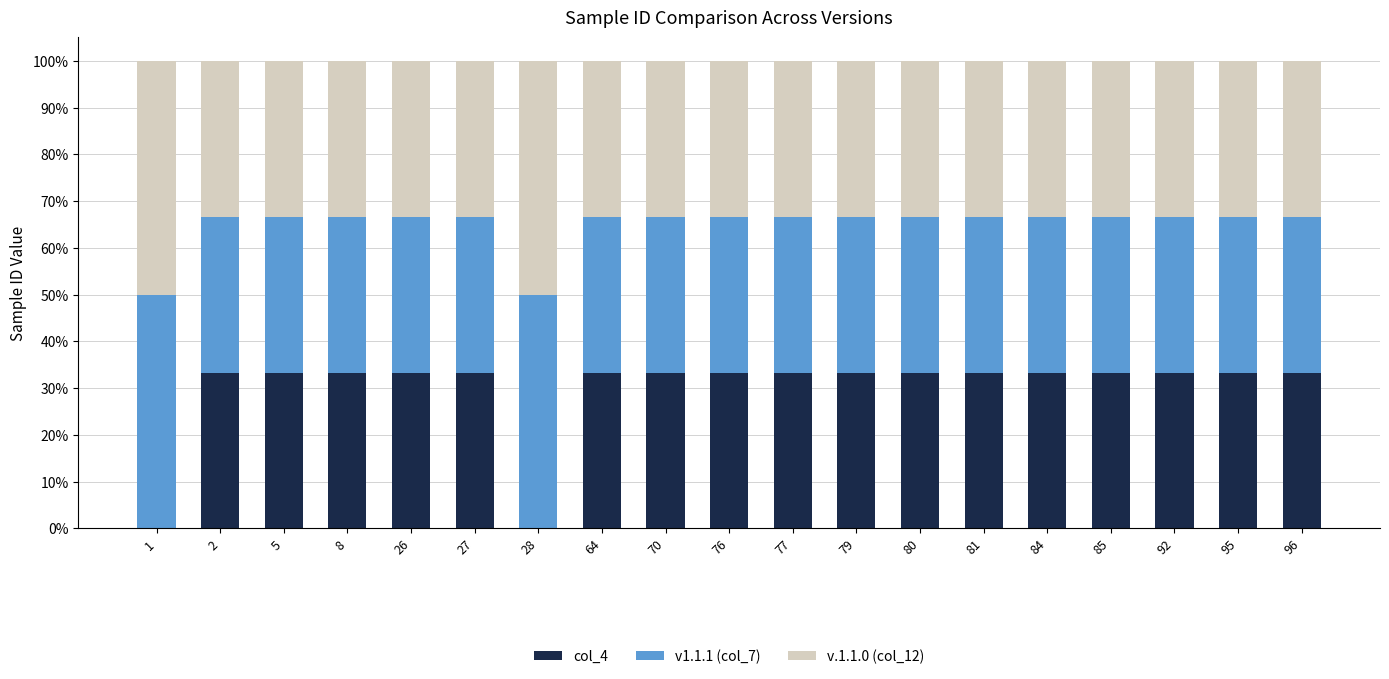

At 85, list the series in order from largest to smallest.

col_4, v1.1.1 (col_7), v.1.1.0 (col_12)